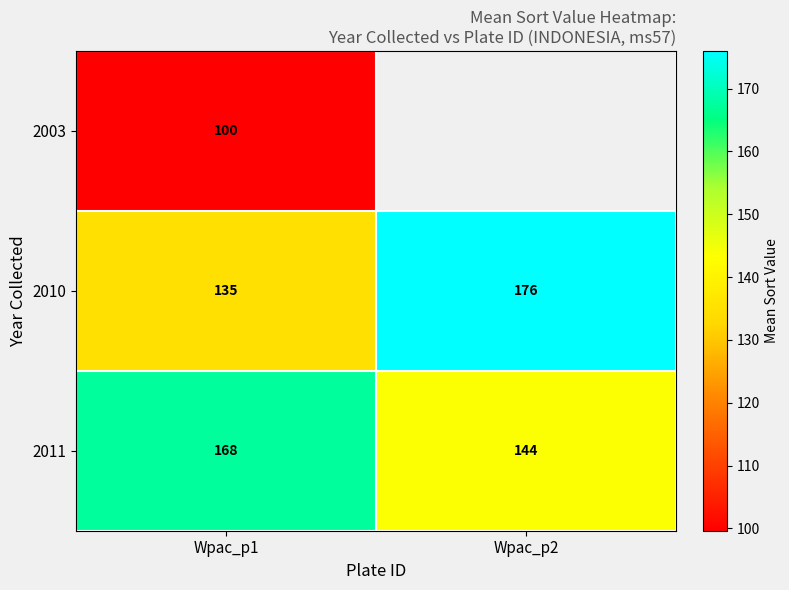

Is the value of 2010 at Wpac_p1 greater than the value of 2003 at Wpac_p1?

Yes